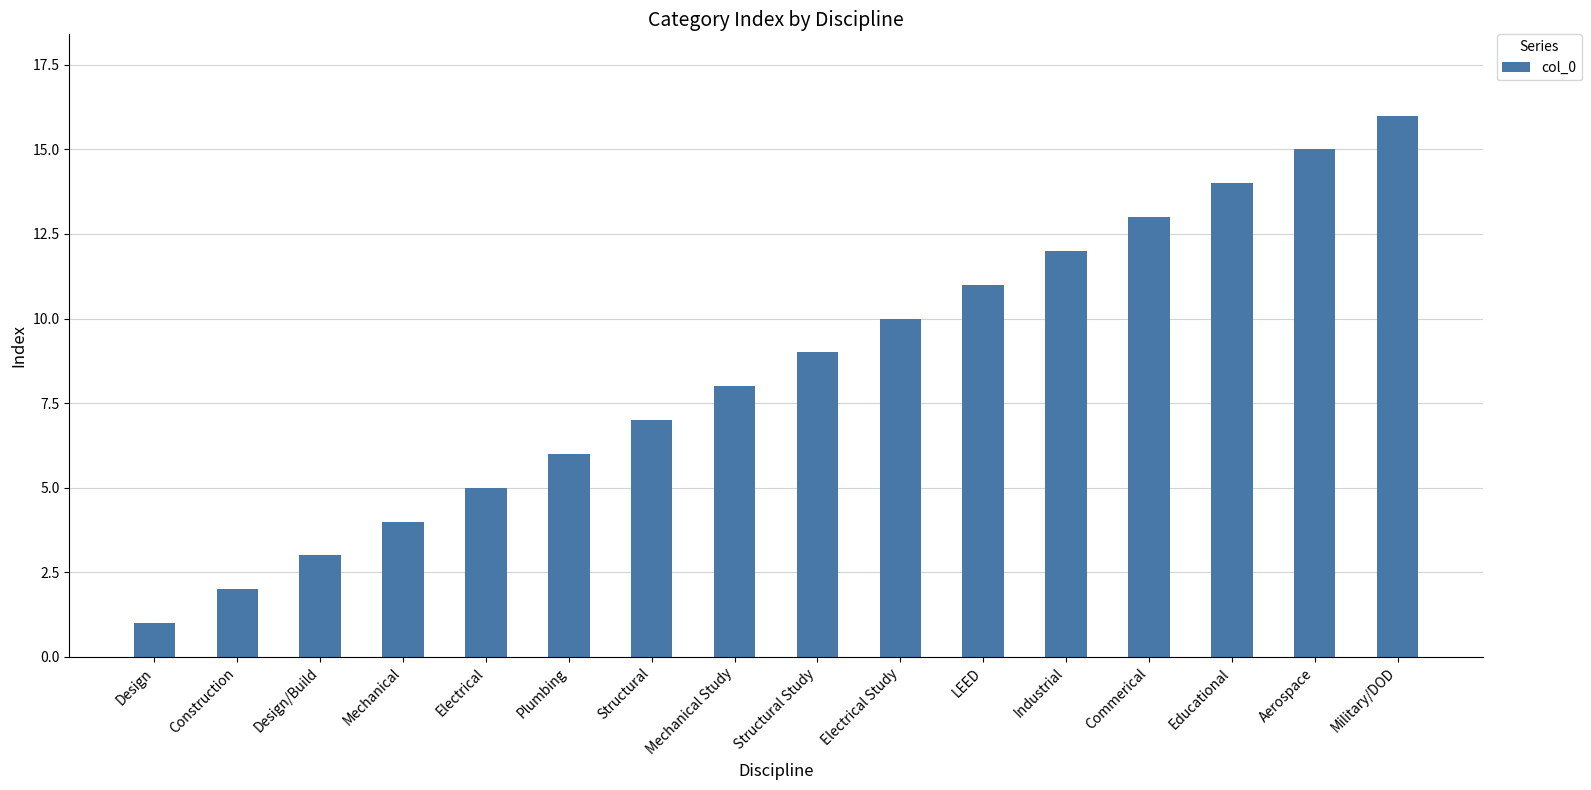

What is the difference between the second highest and second lowest values?

13